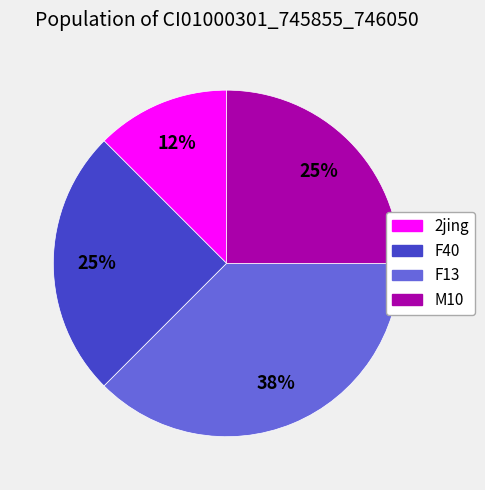

Is it true that 2jing is 12% of the pie?

True